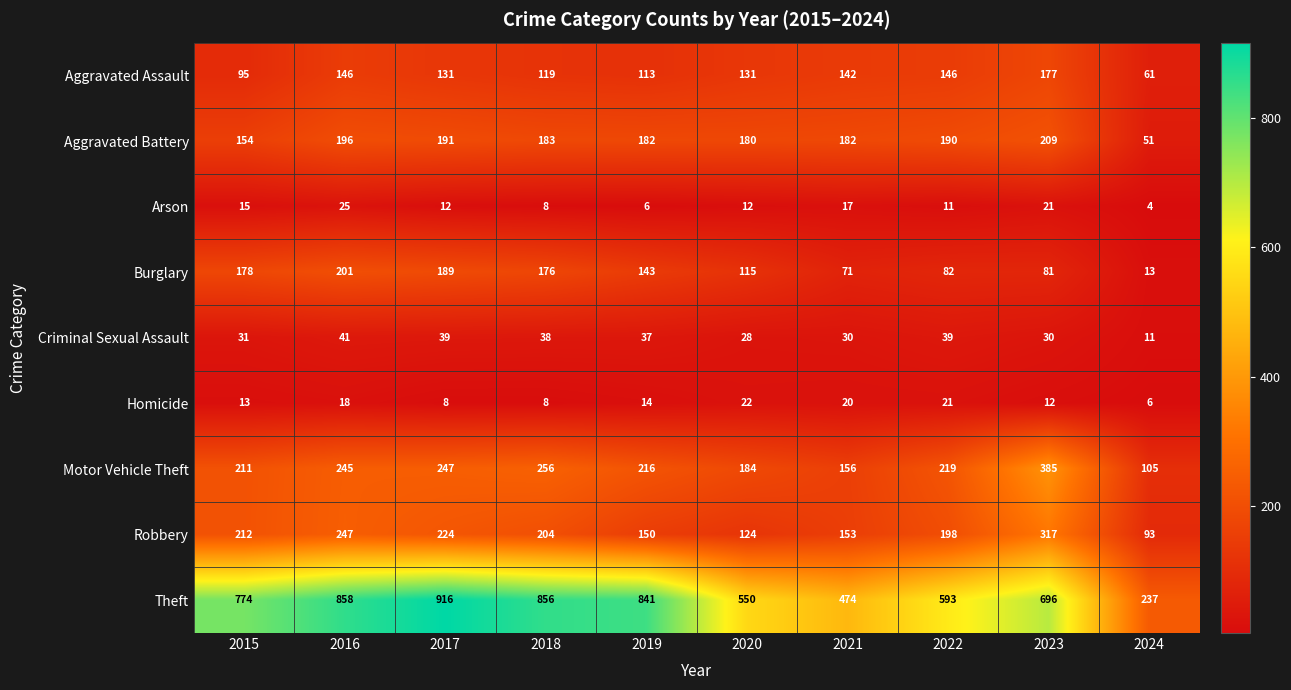

Count the number of categories in the chart.

10